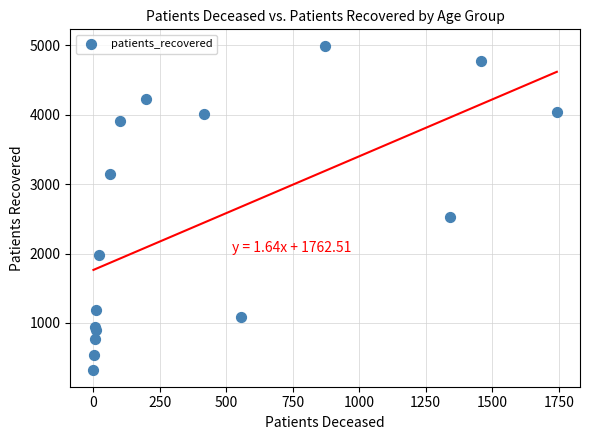

What Y value in the scatter plot is closest to 2655?

2533